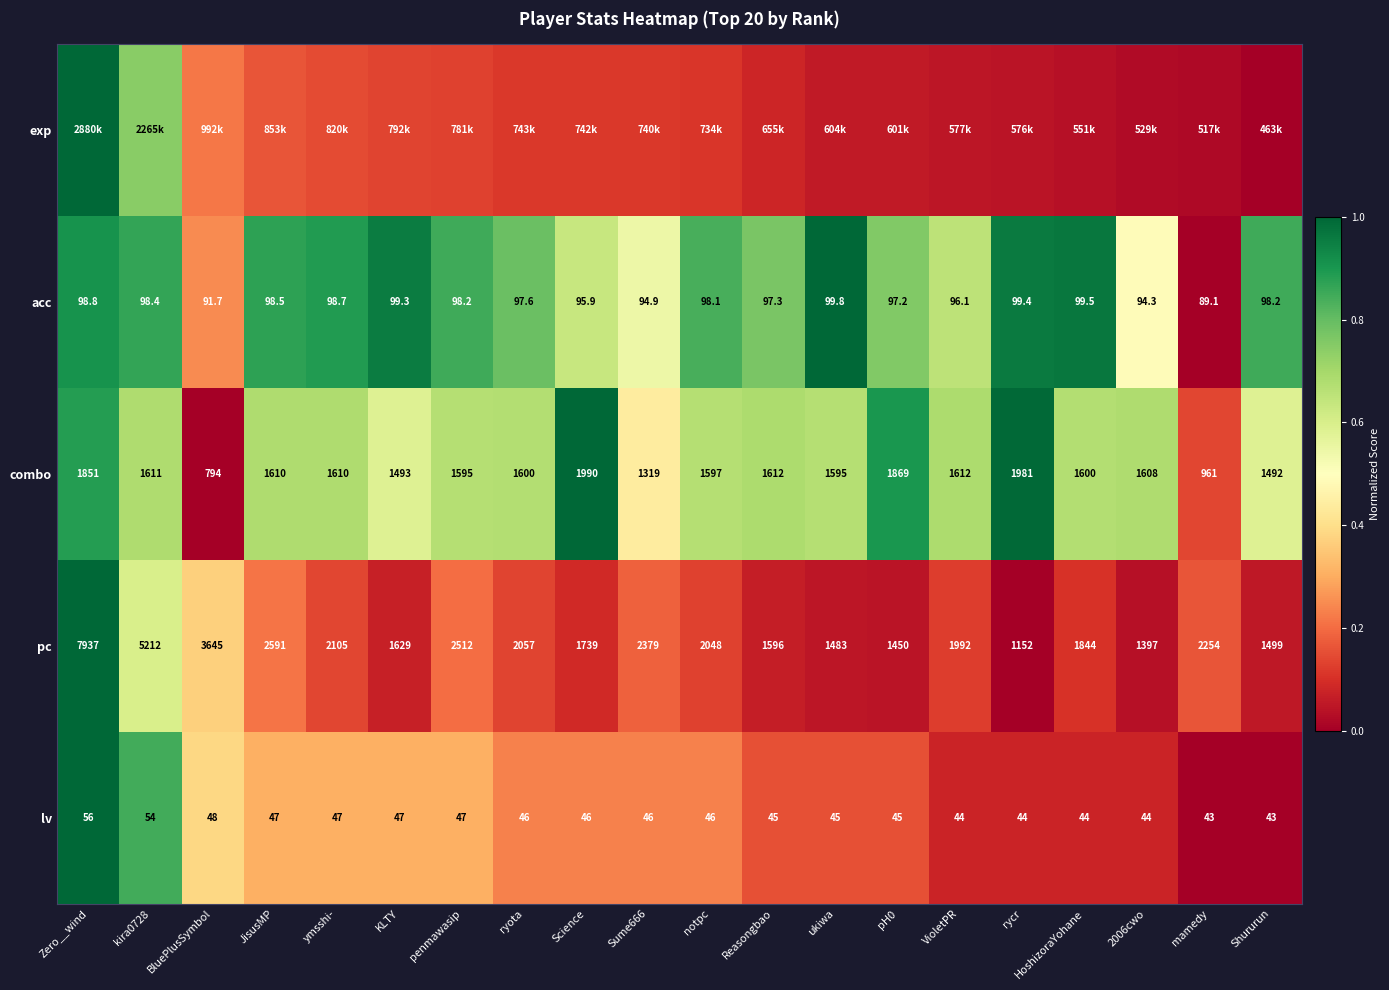

Count the number of categories in the chart.

20